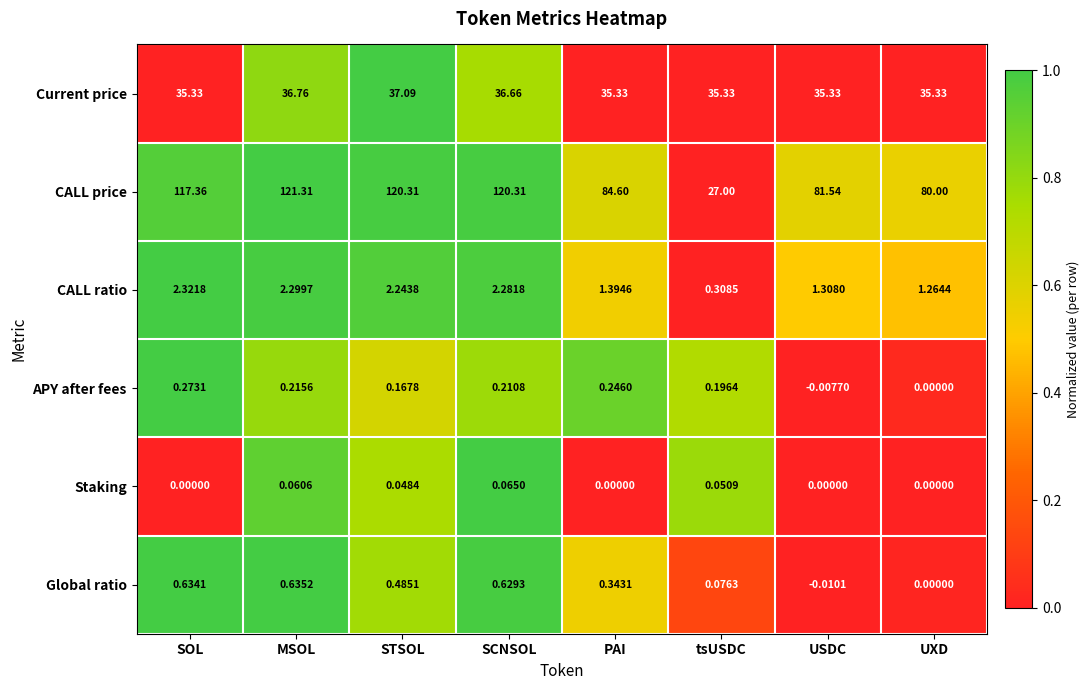

Which label corresponds to the largest value in the chart?

MSOL